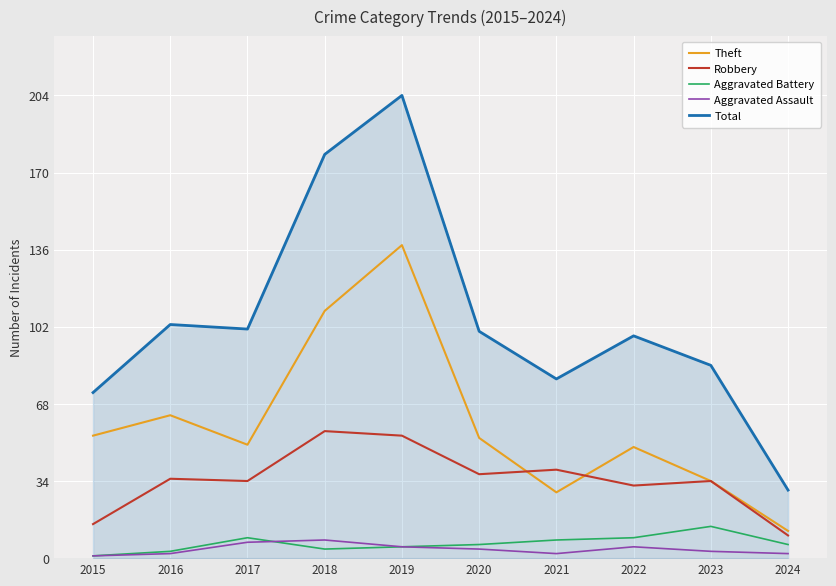

Which series has the largest range (max minus min)?

Total